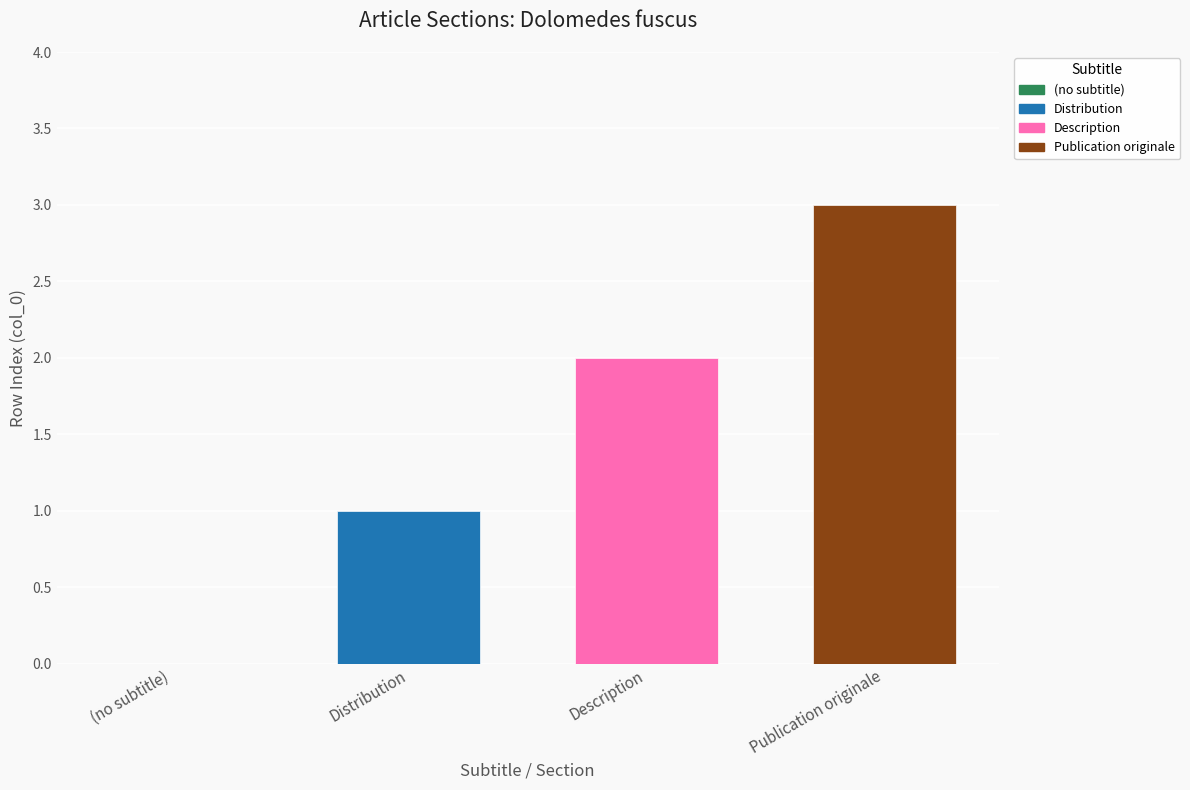

Between Description and (no subtitle), which is larger?

Description